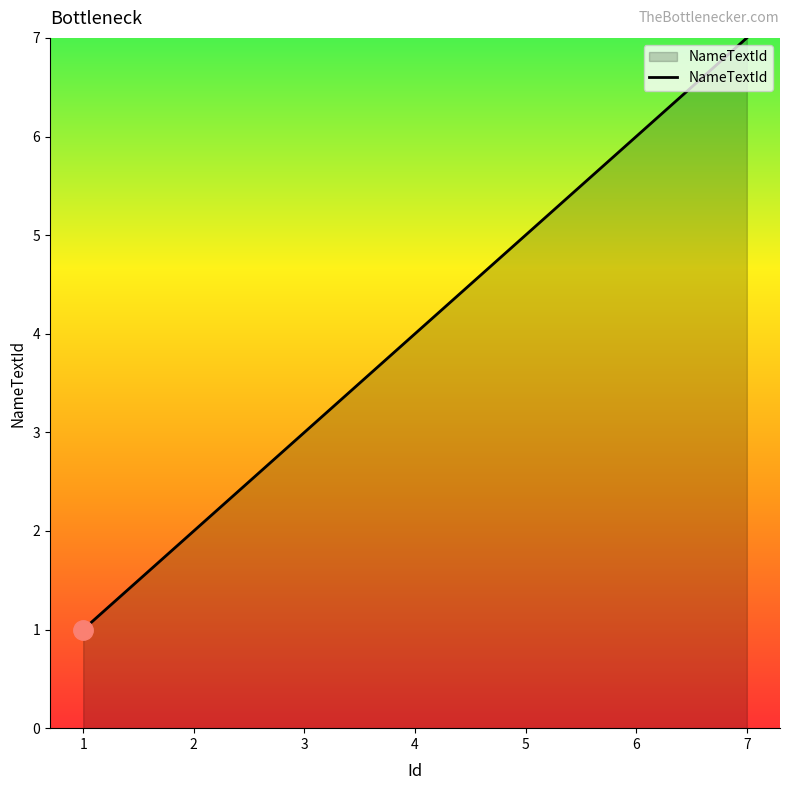

True or false: there are more than 1 points higher than both neighbors.

False